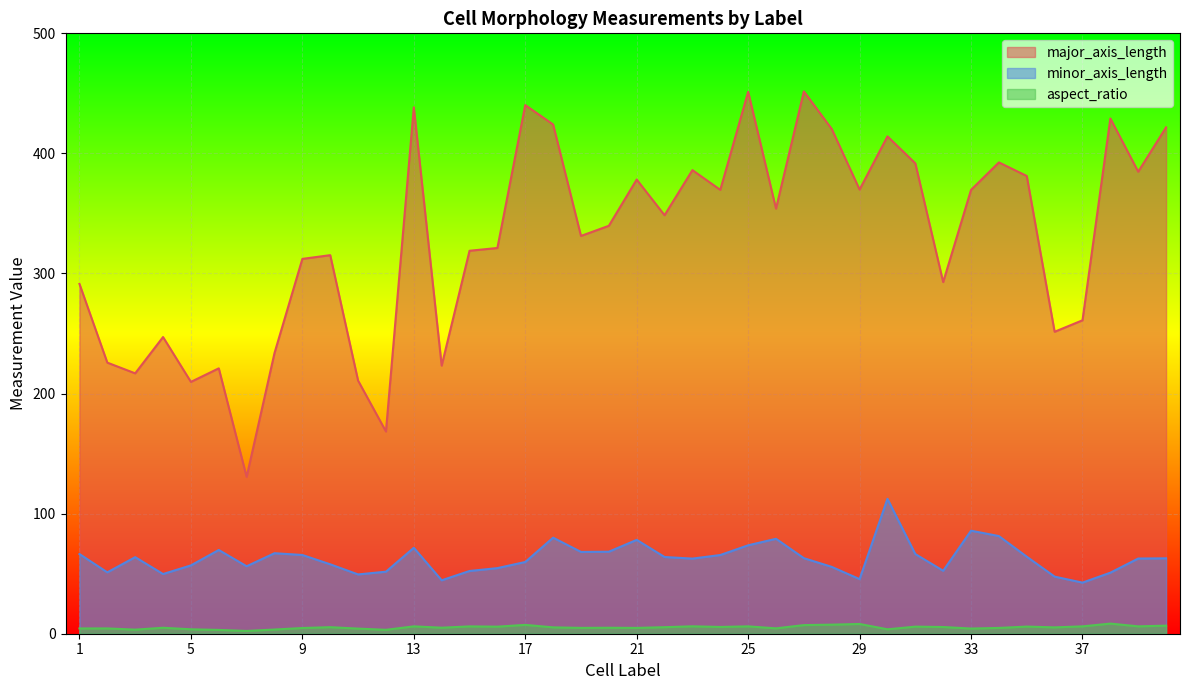

What are all the series names shown in the legend?

major_axis_length, minor_axis_length, aspect_ratio